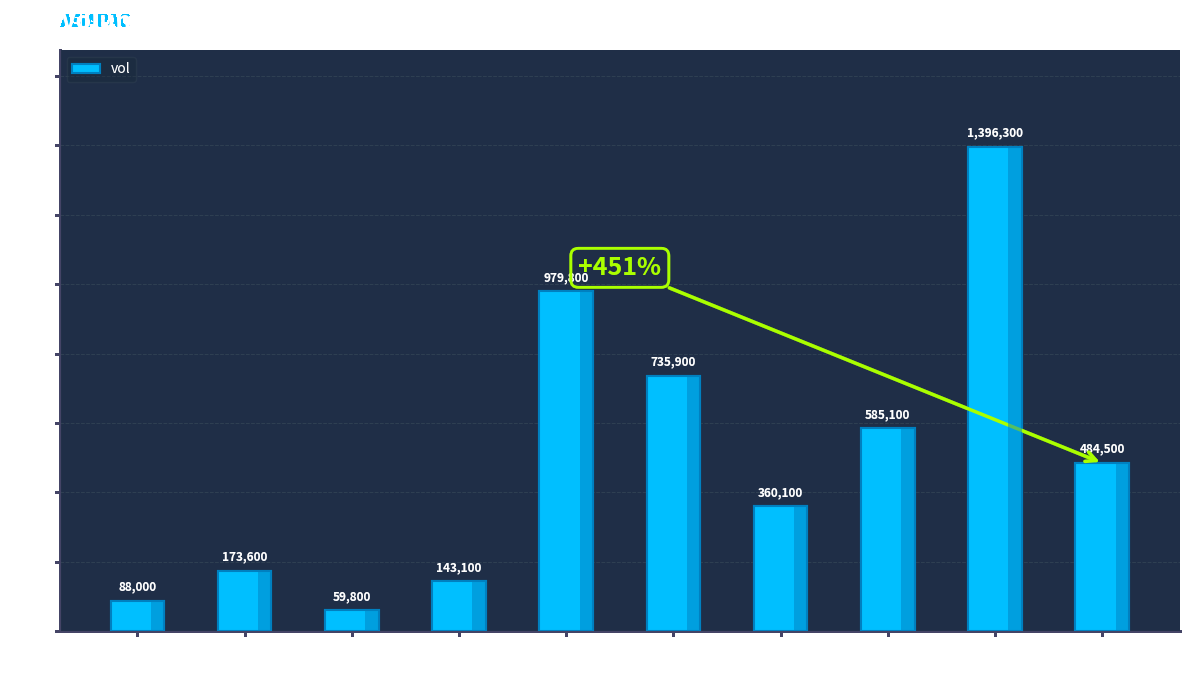

Reading left to right, transcribe all the data shown in this chart.

2020-02-18=88000	2020-02-19=173600	2020-02-20=59800	2020-02-21=143100	2020-02-24=979800	2020-02-25=735900	2020-02-26=360100	2020-02-27=585100	2020-02-28=1396300	2020-03-02=484500